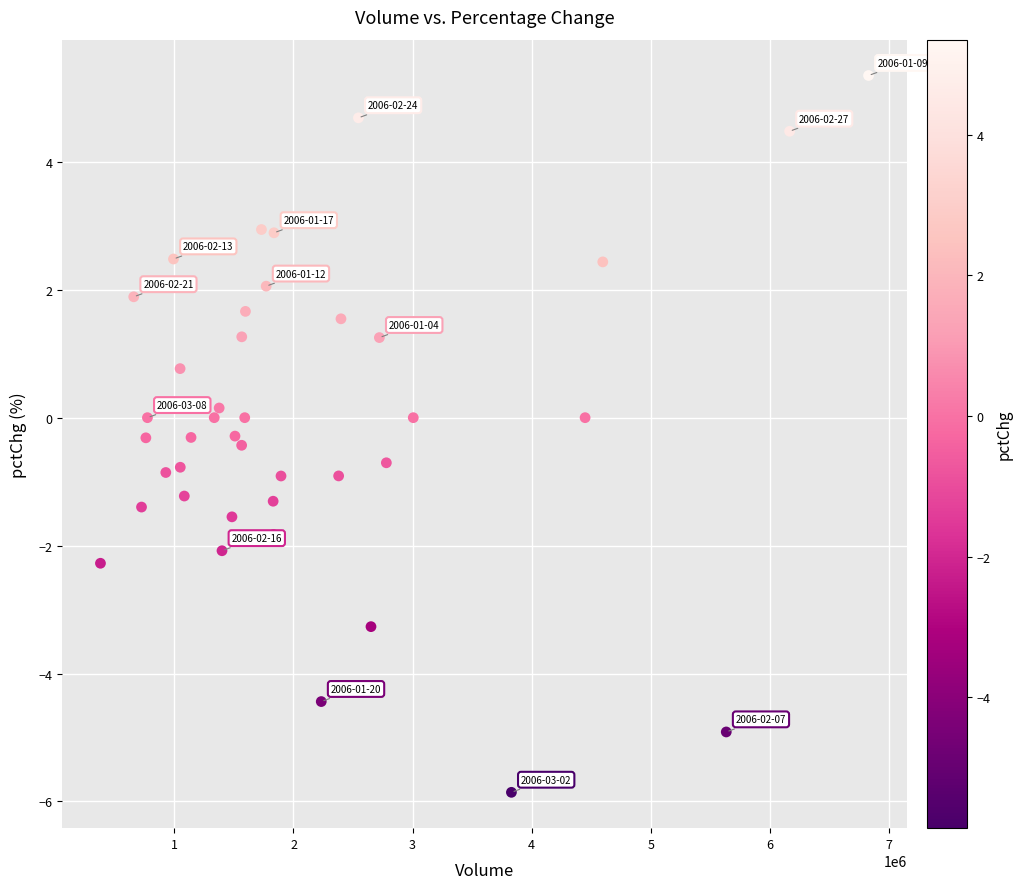

What is the range of Y values (max minus min)?

11.2